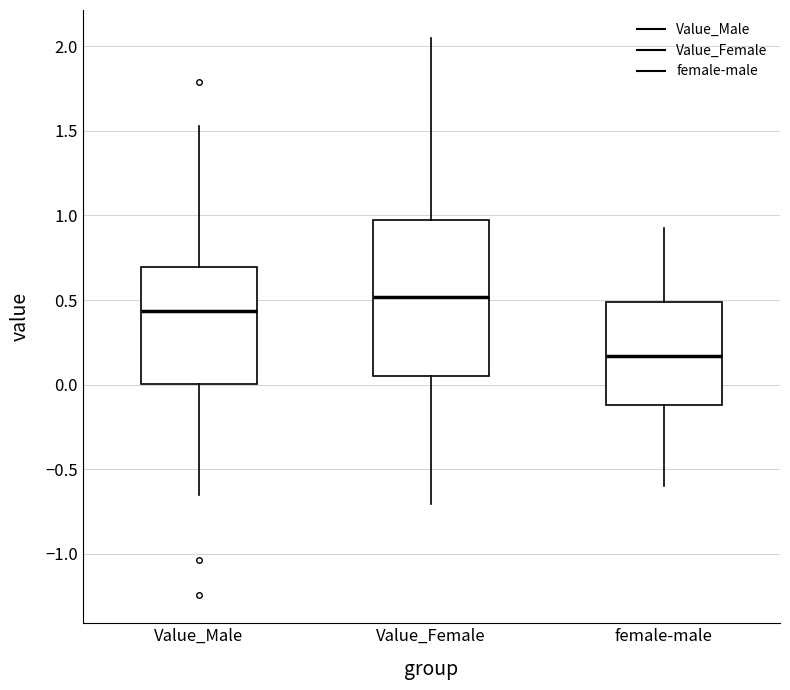

Where does the lower whisker of the box for Value_Female end on the y-axis? The values are not printed on the chart, so give them approximately, as read against the axis.

-0.70